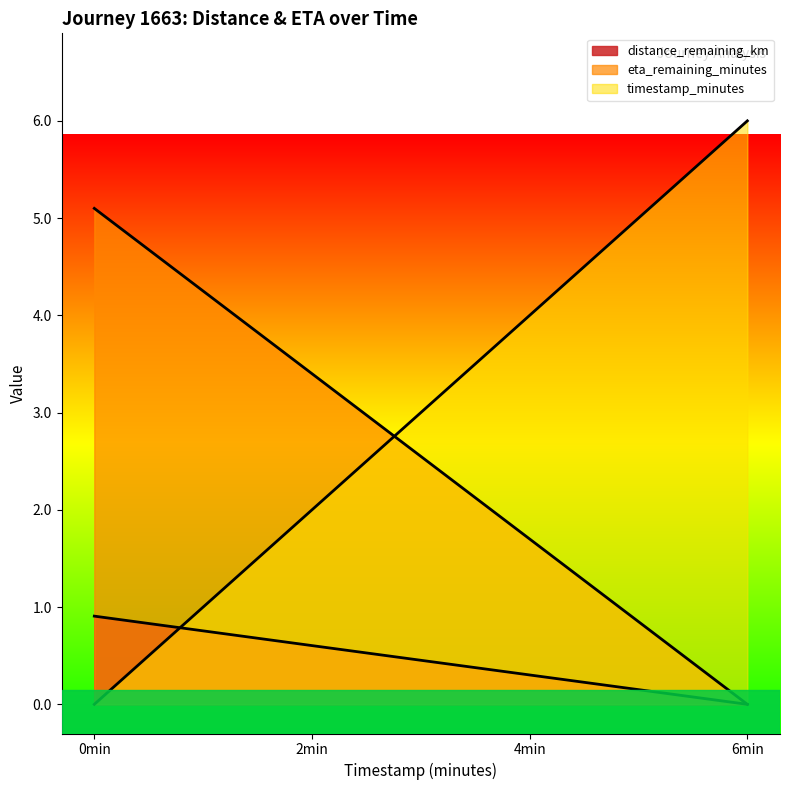

Is it true that eta_remaining_minutes equals 5.1 at 0min?

True